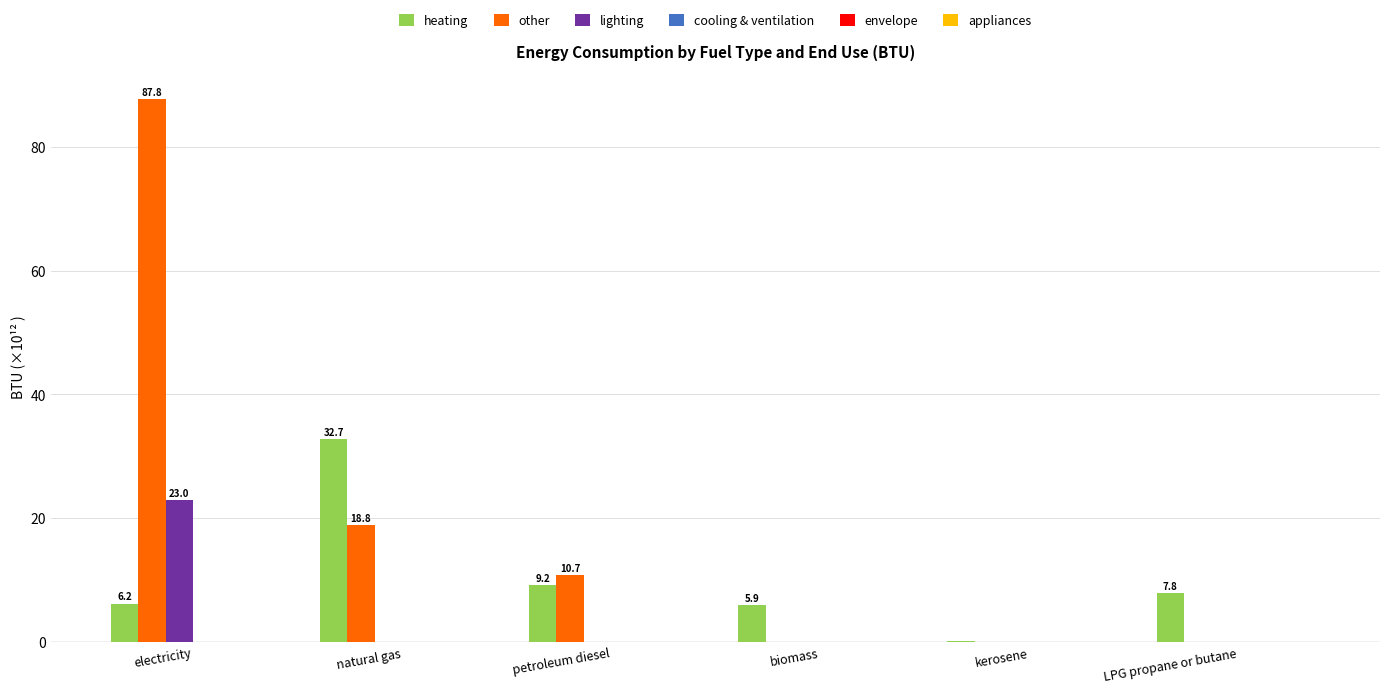

At which category is the sum across all series the highest?

electricity